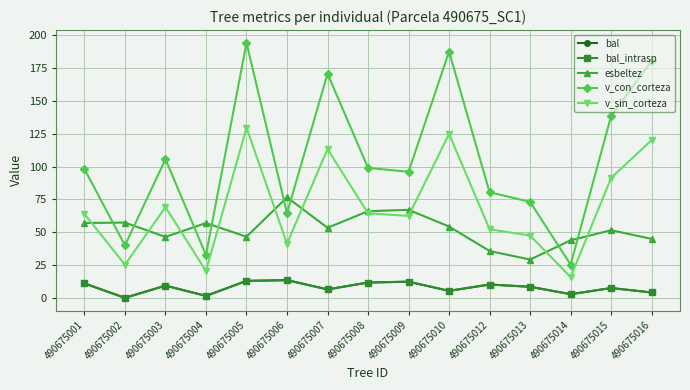

What is the difference between the second highest and second lowest values in the bal_intrasp series?

11.4